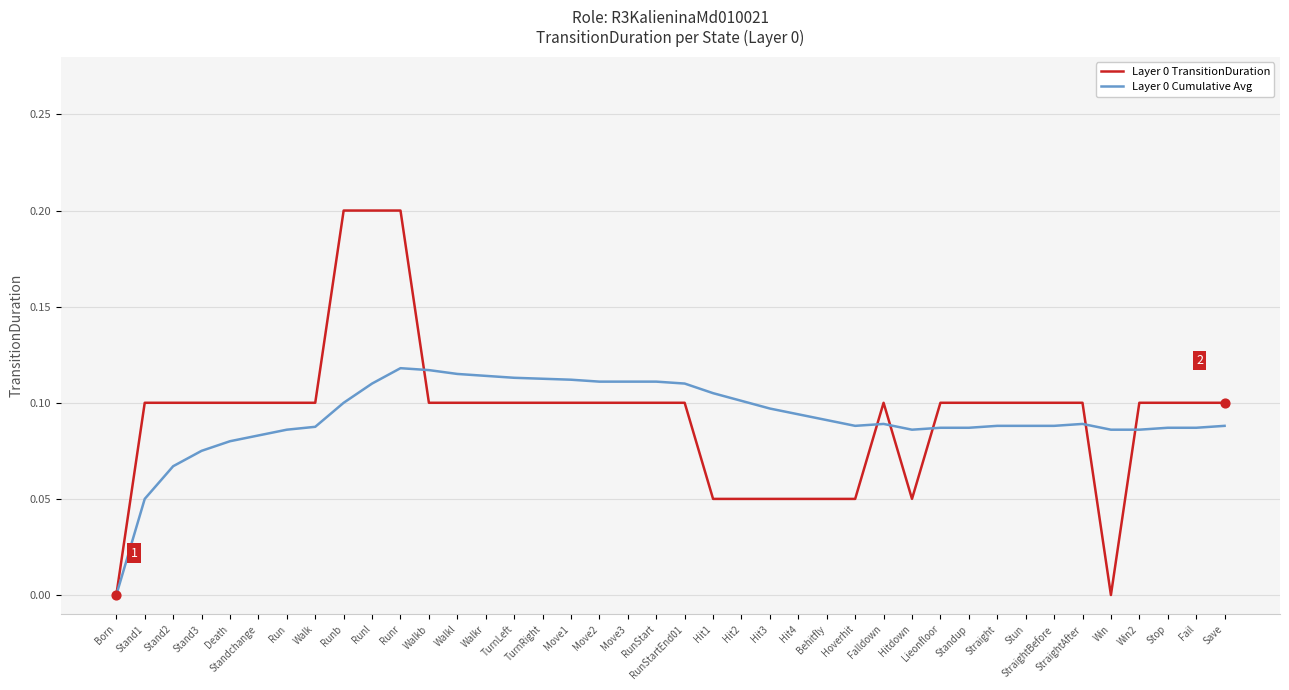

Which series has the largest range (max minus min)?

Layer 0 TransitionDuration